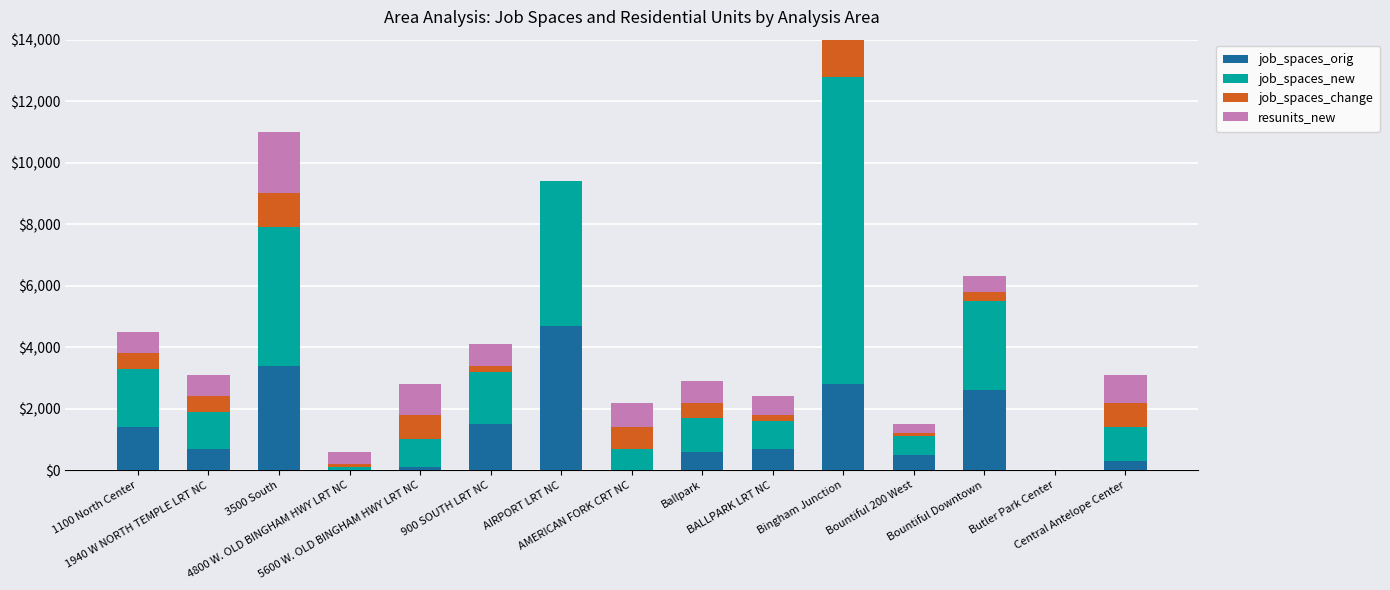

Reading right to left, list all the values displayed in this chart.

job_spaces_orig: 300	0	2600	500	2800	700	600	0	4700	1500	100	0	3400	700	1400
job_spaces_new: 1100	0	2900	600	10000	900	1100	700	4700	1700	900	100	4500	1200	1900
job_spaces_change: 800	0	300	100	7200	200	500	700	0	200	800	100	1100	500	500
resunits_new: 900	0	500	300	7400	600	700	800	0	700	1000	400	2000	700	700